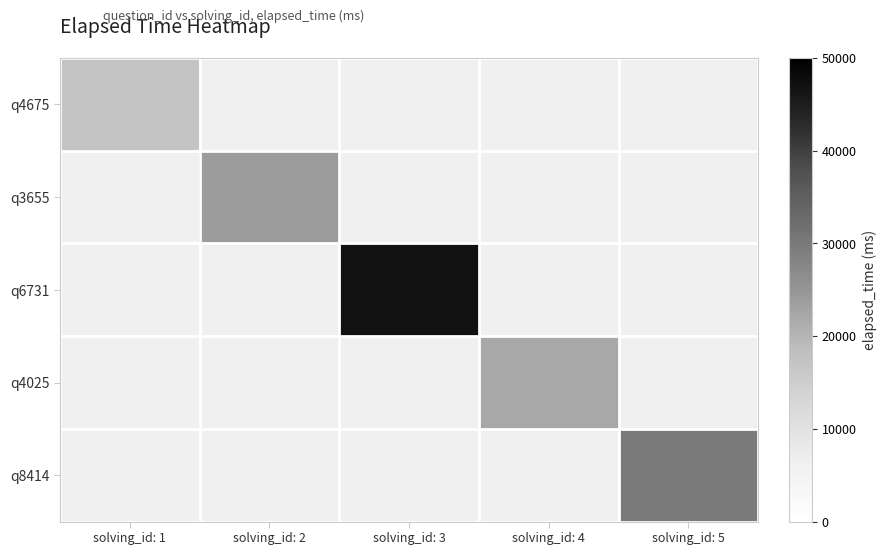

How many data points does each series have?

5